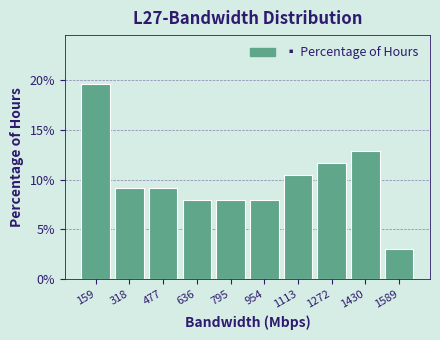

Reading left to right, transcribe this chart: for each bar, give the range it covers on the x-axis and its height. Neither the bar edges nor the heights are printed on the chart, so give them approximately, as read against the axes.

80 to 240: 19.5
240 to 400: 9.0
400 to 560: 9.0
560 to 720: 8.0
720 to 880: 8.0
880 to 1040: 8.0
1040 to 1200: 10.5
1200 to 1360: 11.5
1360 to 1500: 13.0
1500 to 1660: 3.0